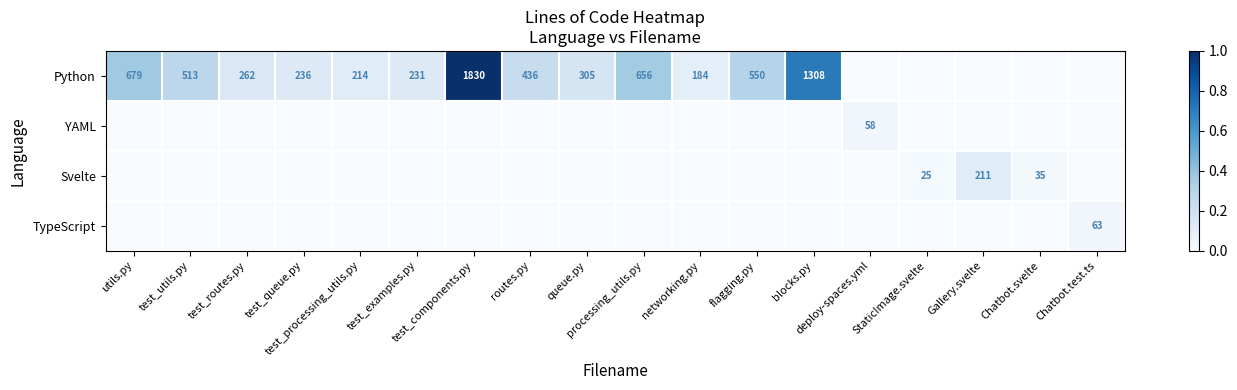

Between test_routes.py and routes.py, which series saw the biggest shift?

Python